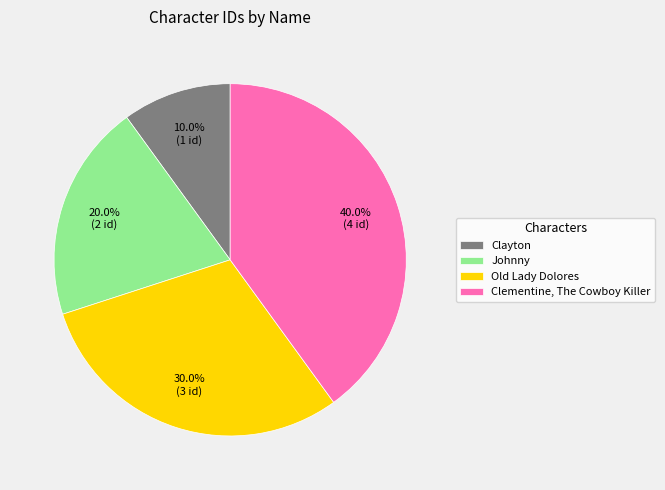

To the nearest percent, what is the difference between the largest and smallest slice percentages?

30%